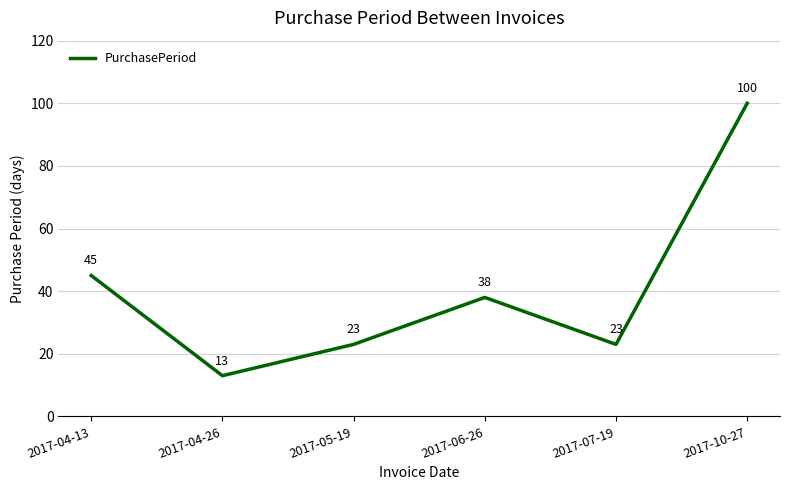

What position from the right is 2017-07-19?

2